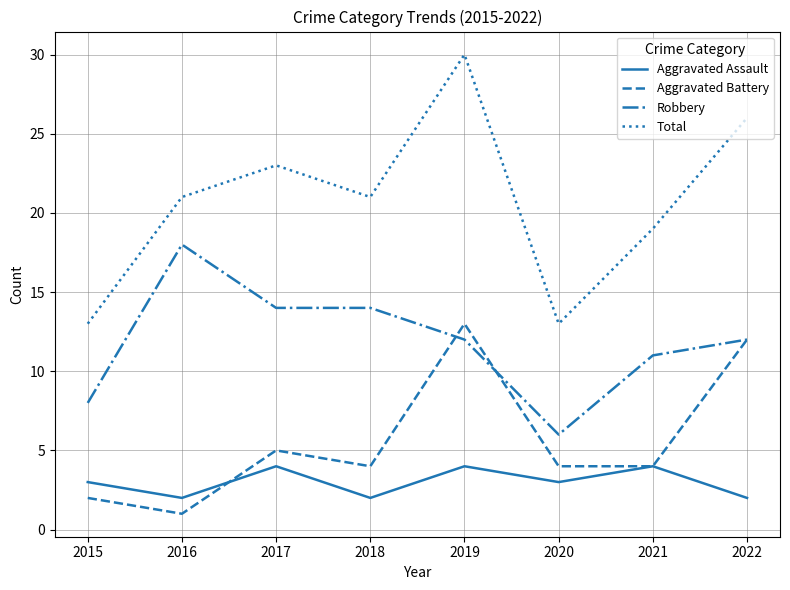

How many lines are shown in the chart?

4